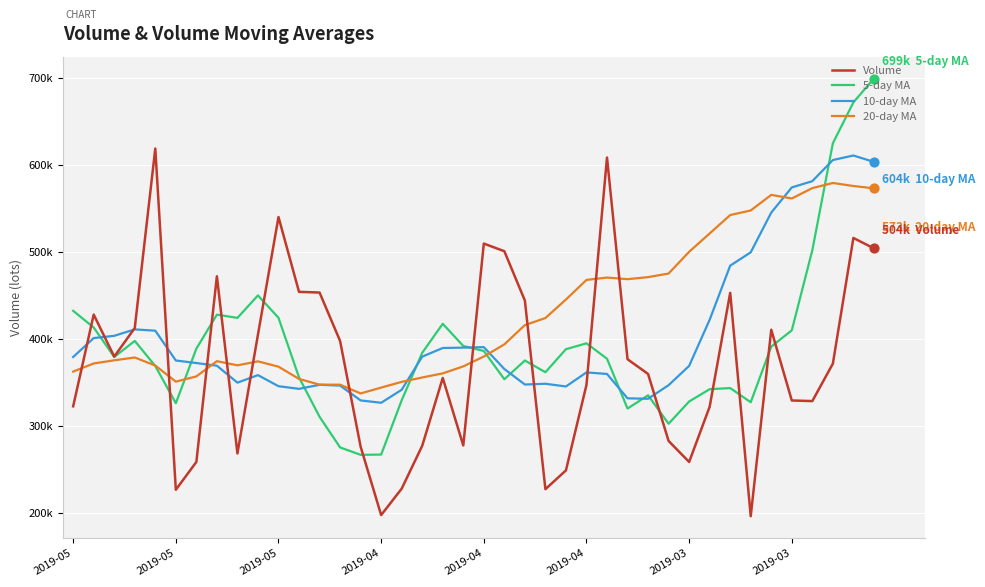

Which series has the largest total across all categories?

20-day MA